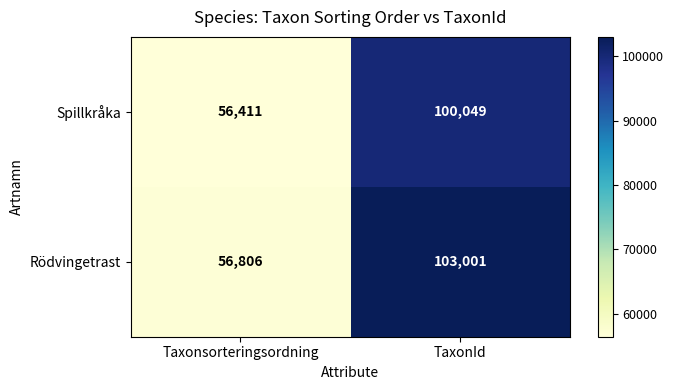

What is the sum of the Rödvingetrast values at Taxonsorteringsordning and TaxonId?

159807